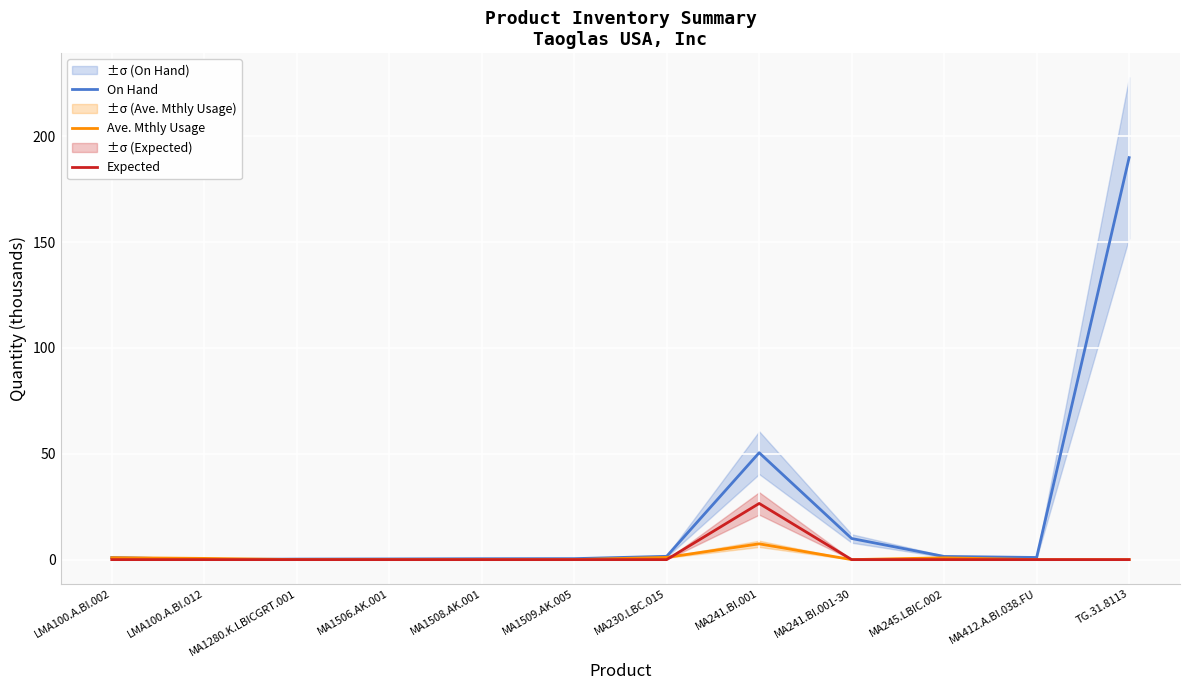

How many times do Expected and Ave. Mthly Usage cross each other?

1